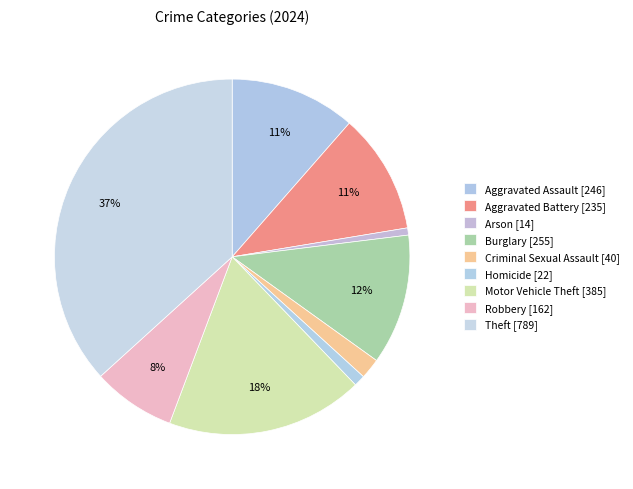

Count the number of slices in the pie.

9